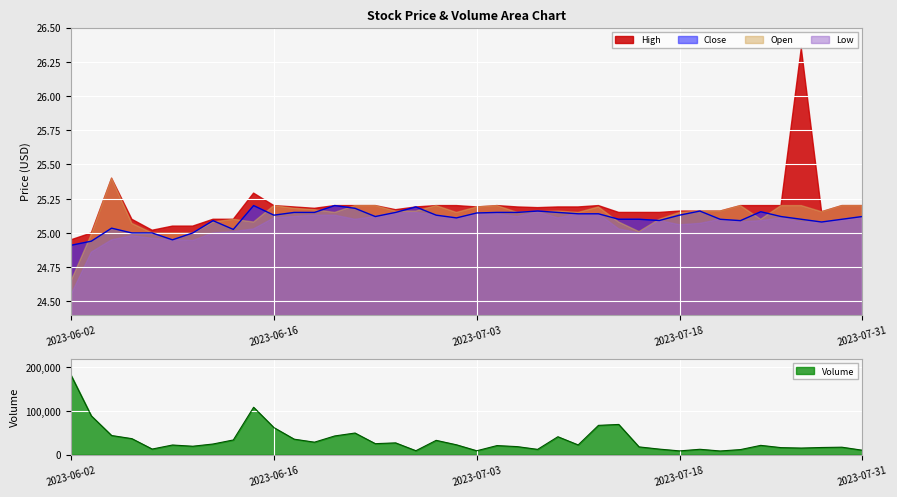

True or false: High and Volume cross at least once.

False